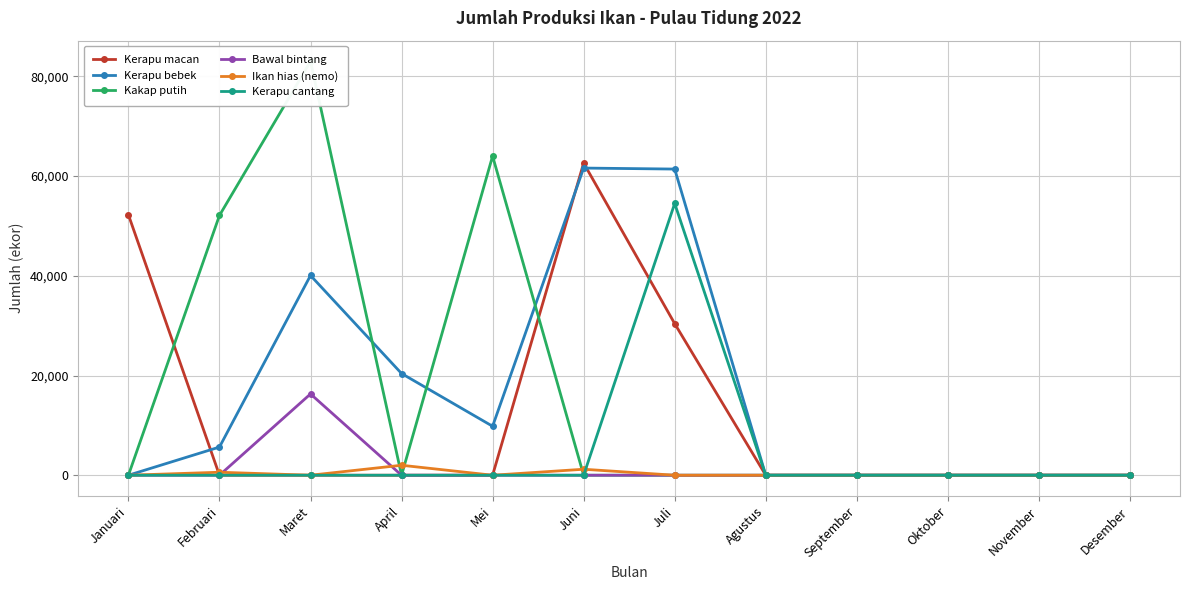

List the series in order of their peak value, highest first.

Kakap putih, Kerapu macan, Kerapu bebek, Kerapu cantang, Bawal bintang, Ikan hias (nemo)